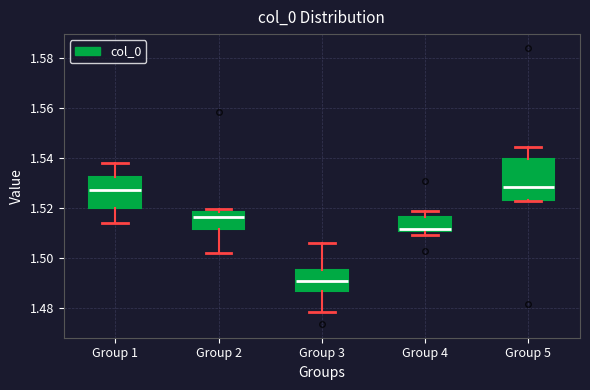

Which box is the tallest, from its lower edge to its upper edge?

Group 5